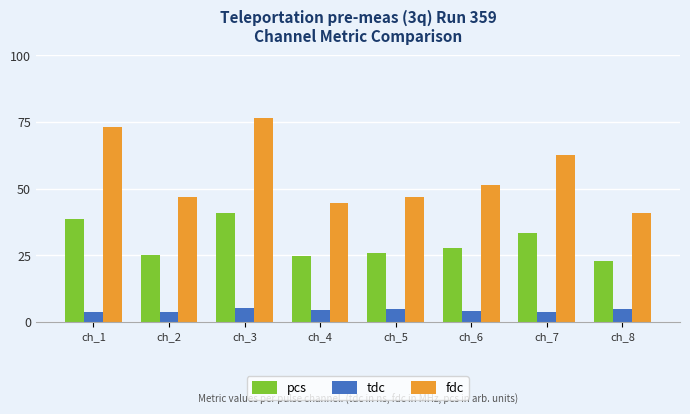

List the series in order of their overall mean, lowest first.

tdc, pcs, fdc